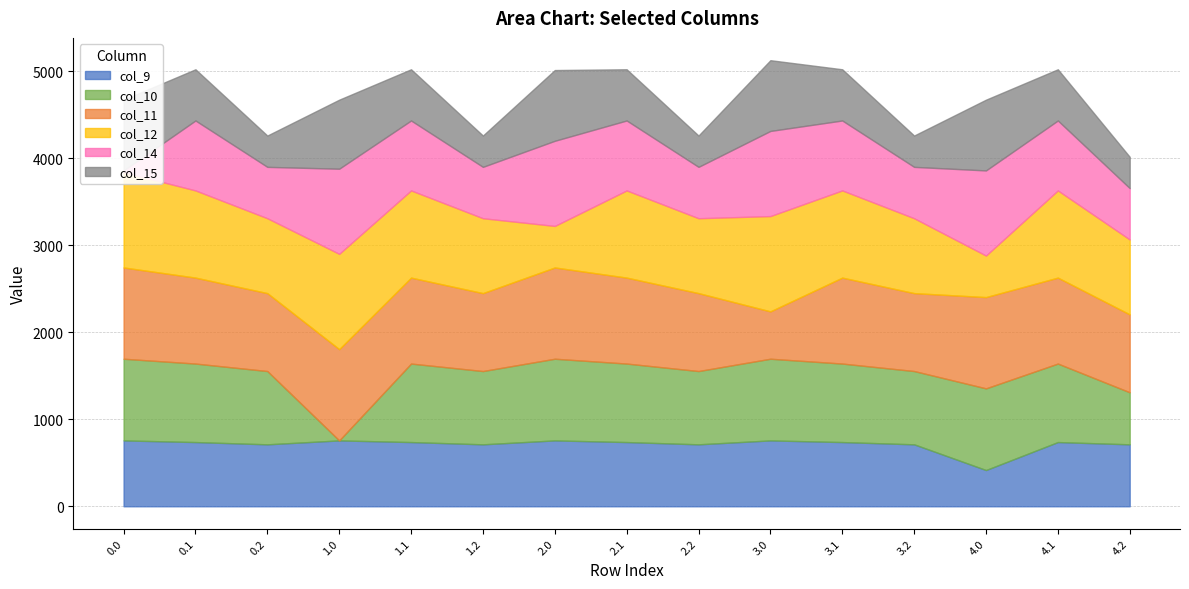

How many values in the col_14 series are below 803?

6